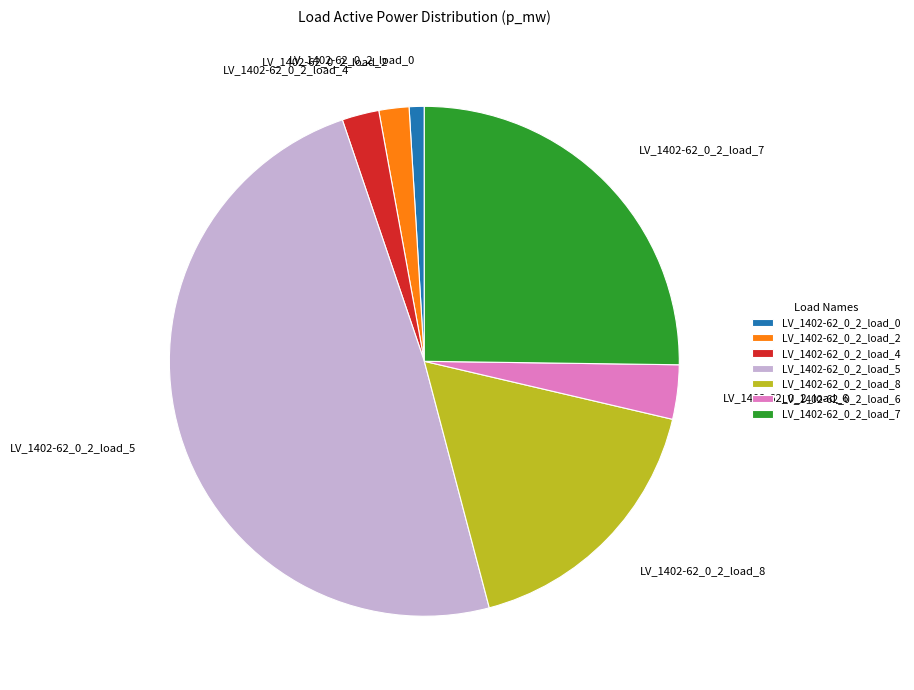

Does any single category account for the majority?

No